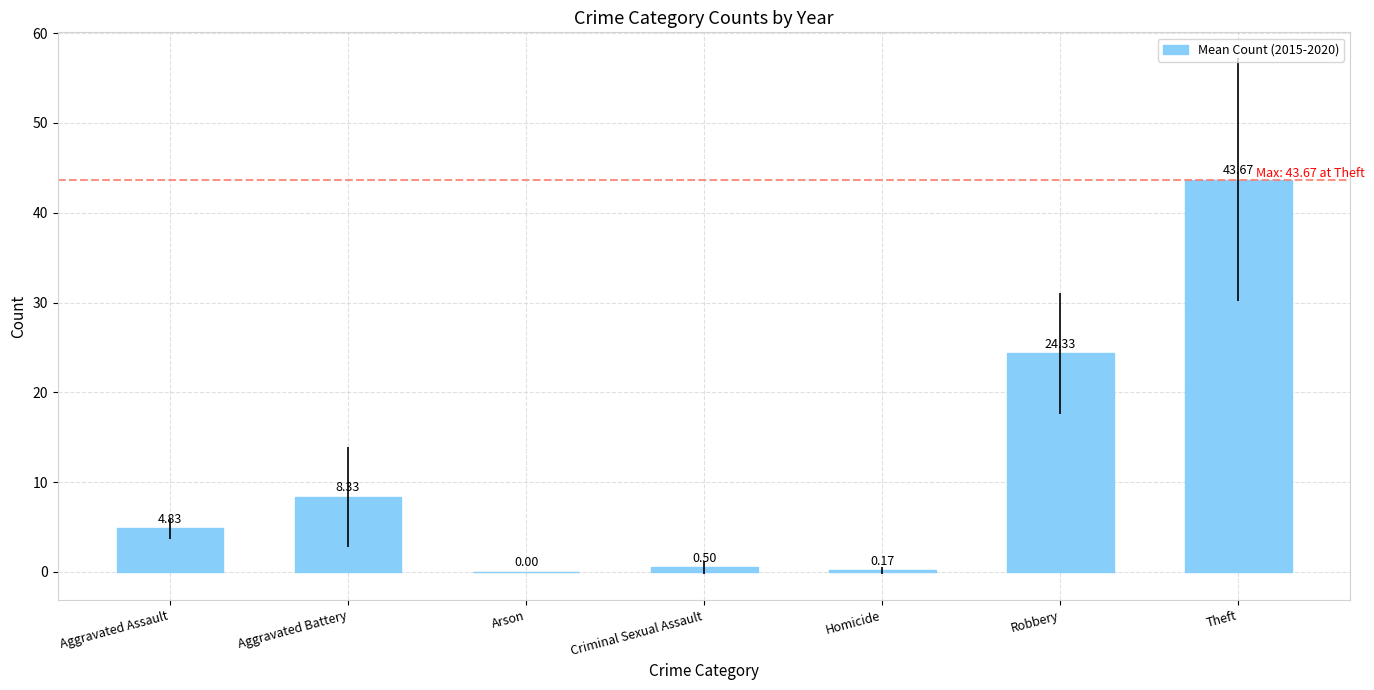

What is the average value?

11.7